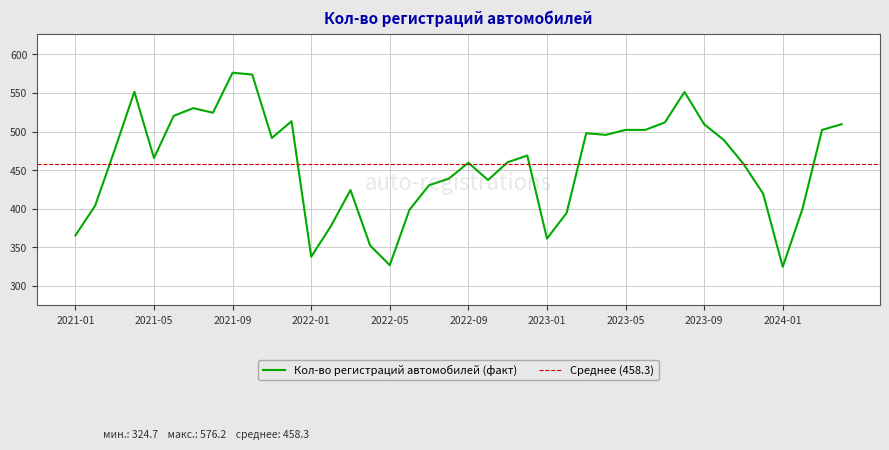

At which category does the chart reach its minimum across all series?

2024-01